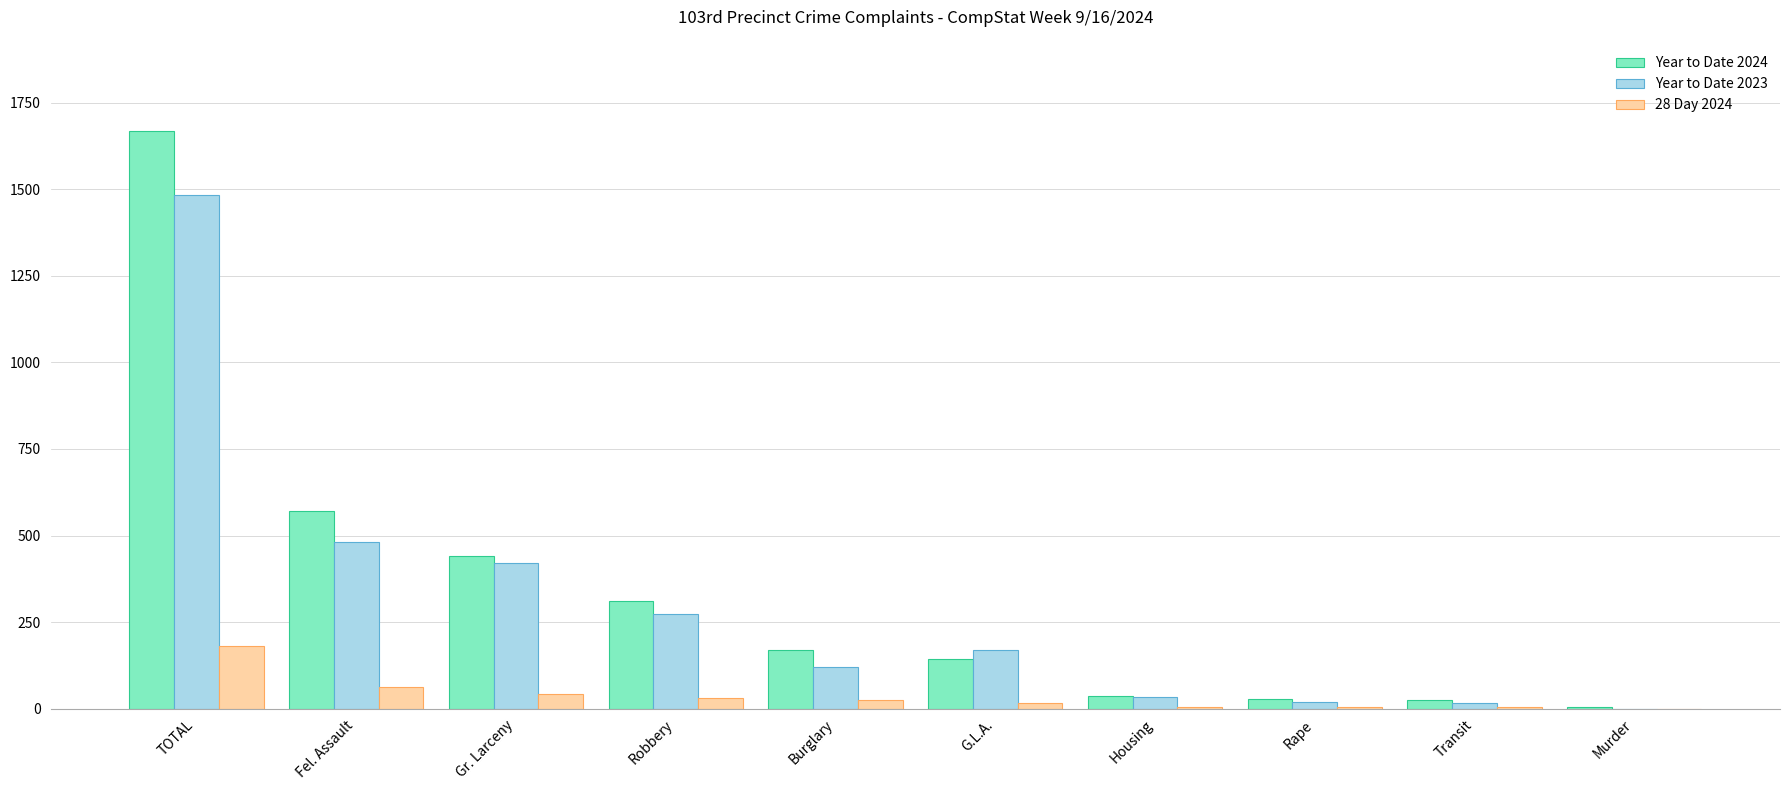

What is the highest value of the Year to Date 2023 series?

1484